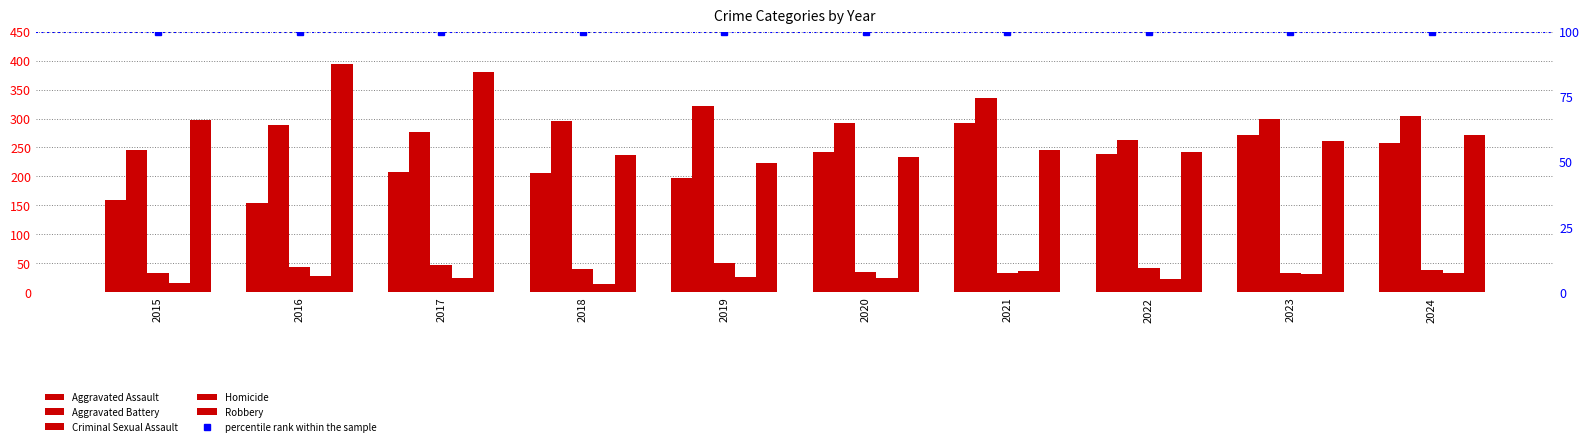

List the series in order of their peak value, lowest first.

Homicide, Criminal Sexual Assault, percentile rank within the sample, Aggravated Assault, Aggravated Battery, Robbery